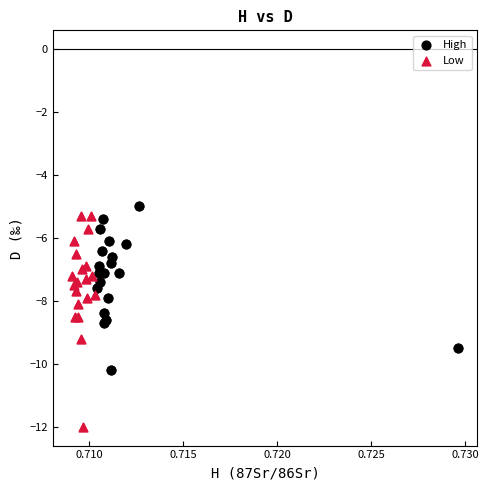

Which series reaches the minimum Y coordinate?

Low